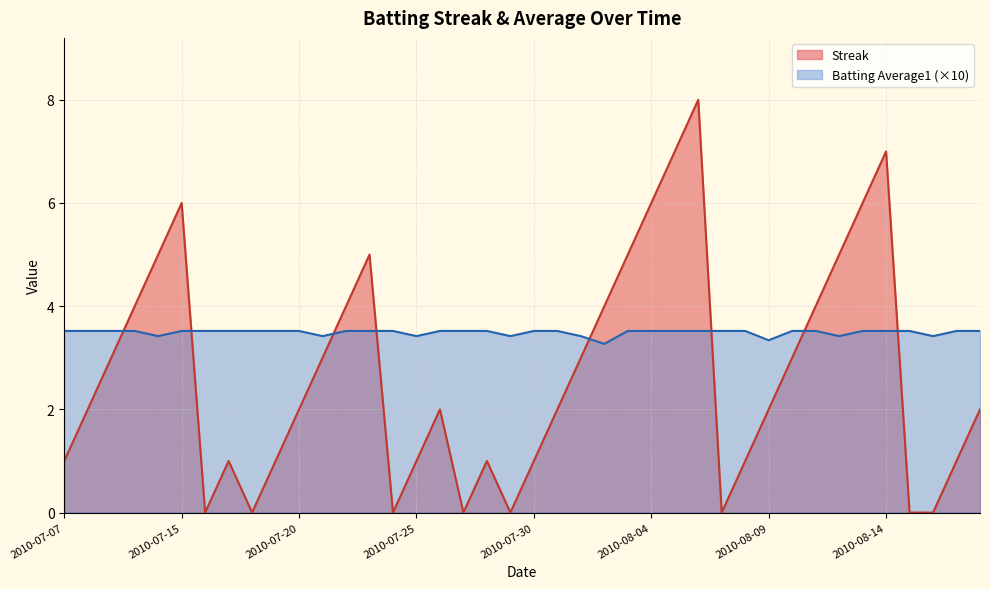

The value of Batting Average1 at 2010-07-27 is 3.5. True or false?

True